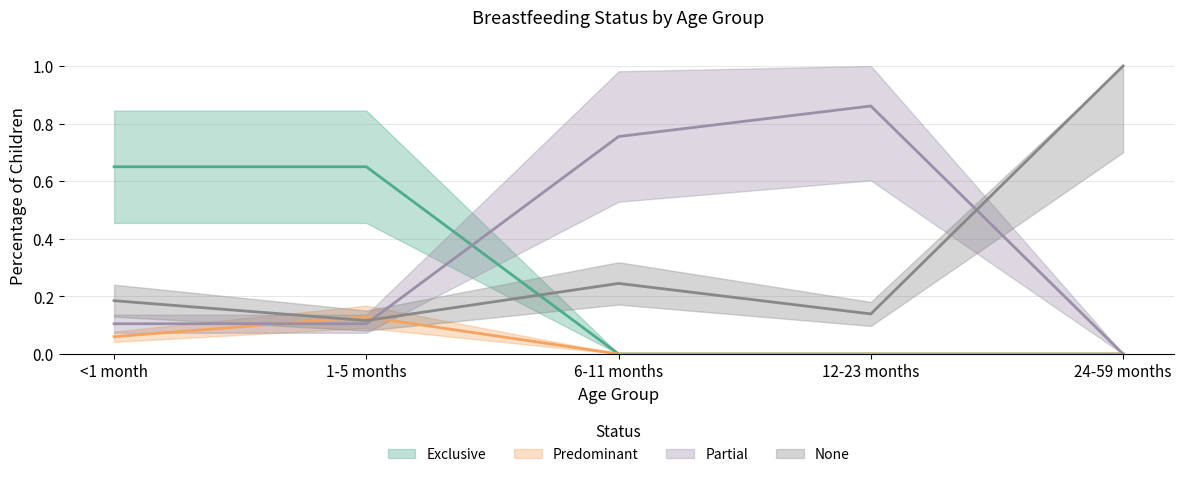

Is this an area chart (filled region under the line)?

No